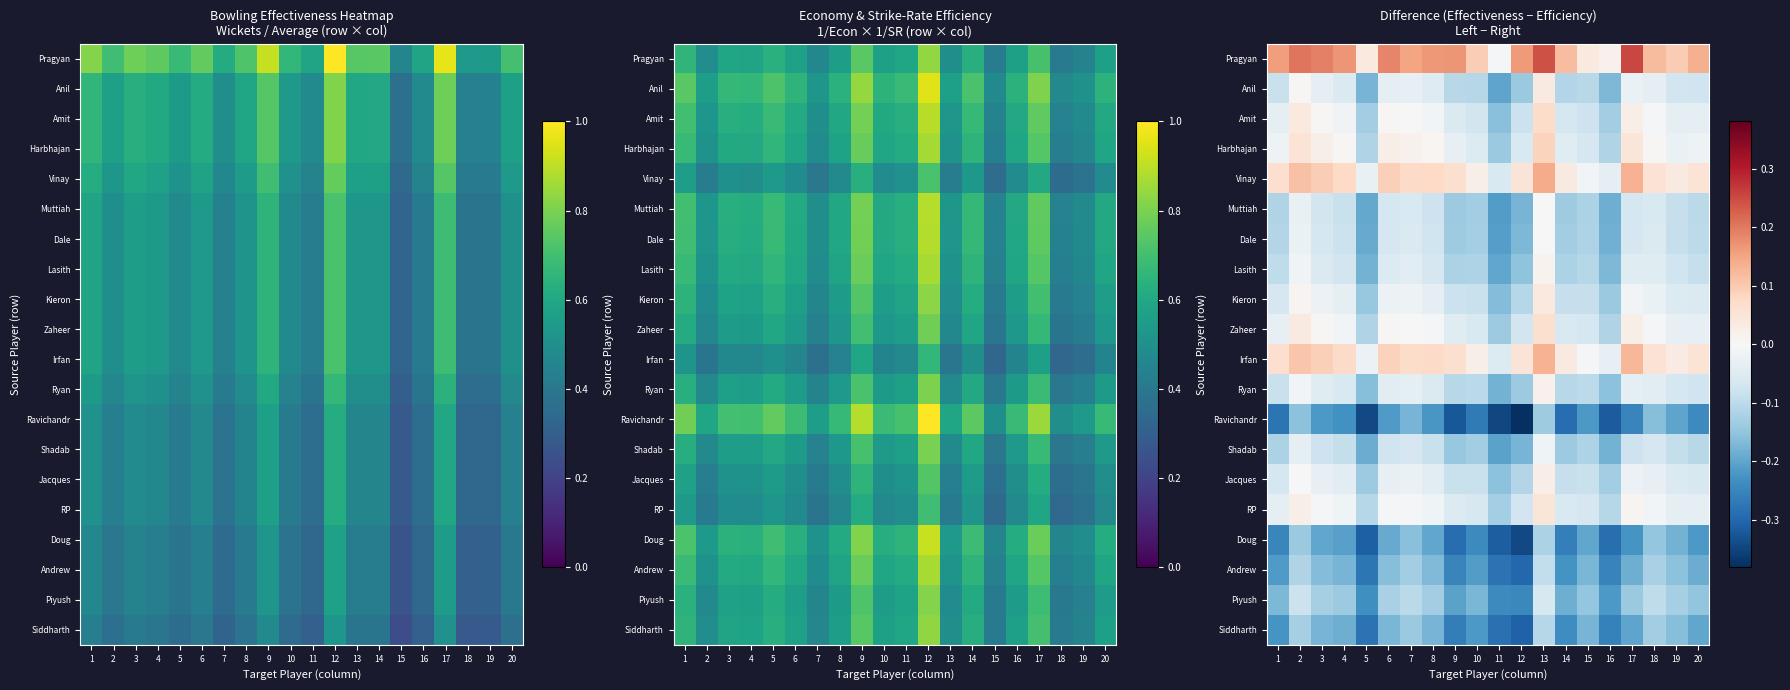

At 16, list the series in order from largest to smallest.

Pragyan, Irfan, Vinay, RP, Harbhajan, Zaheer, Amit, Jacques, Kieron, Ryan, Anil, Lasith, Shadab, Dale, Muttiah, Piyush, Andrew, Siddharth, Doug, Ravichandr